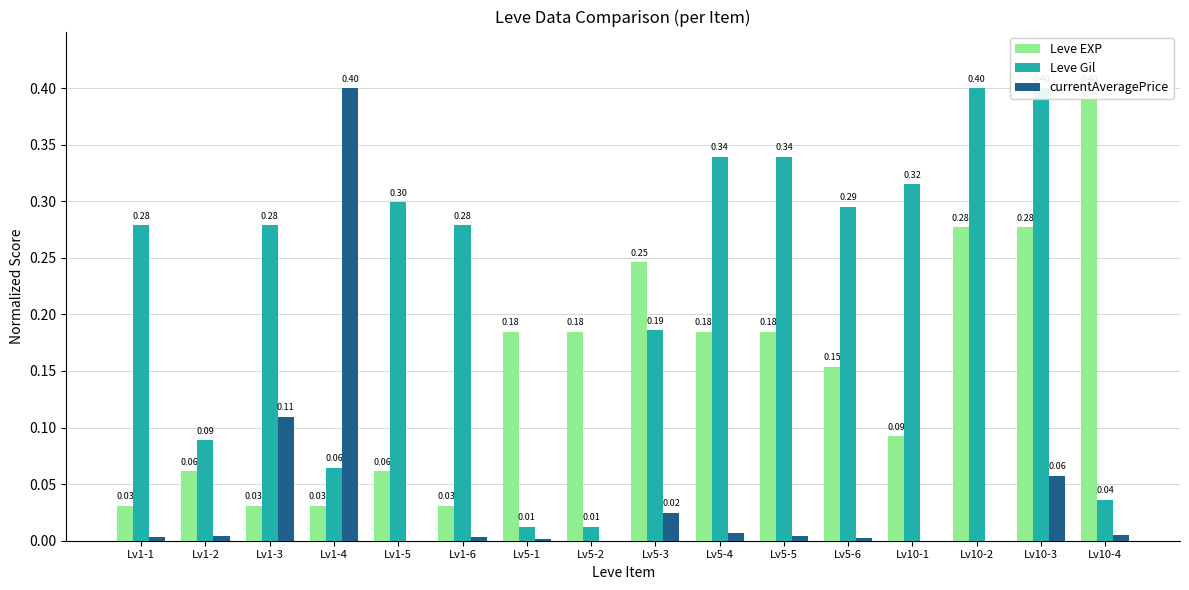

Reading left to right, extract all data points from this chart.

Leve EXP: Lv1-1=0.0	Lv1-2=0.1	Lv1-3=0.0	Lv1-4=0.0	Lv1-5=0.1	Lv1-6=0.0	Lv5-1=0.2	Lv5-2=0.2	Lv5-3=0.2	Lv5-4=0.2	Lv5-5=0.2	Lv5-6=0.2	Lv10-1=0.1	Lv10-2=0.3	Lv10-3=0.3	Lv10-4=0.4
Leve Gil: Lv1-1=0.3	Lv1-2=0.1	Lv1-3=0.3	Lv1-4=0.1	Lv1-5=0.3	Lv1-6=0.3	Lv5-1=0.0	Lv5-2=0.0	Lv5-3=0.2	Lv5-4=0.3	Lv5-5=0.3	Lv5-6=0.3	Lv10-1=0.3	Lv10-2=0.4	Lv10-3=0.4	Lv10-4=0.0
currentAveragePrice: Lv1-1=0.0	Lv1-2=0.0	Lv1-3=0.1	Lv1-4=0.4	Lv1-5=0.0	Lv1-6=0.0	Lv5-1=0.0	Lv5-2=0.0	Lv5-3=0.0	Lv5-4=0.0	Lv5-5=0.0	Lv5-6=0.0	Lv10-1=0.0	Lv10-2=0.0	Lv10-3=0.1	Lv10-4=0.0